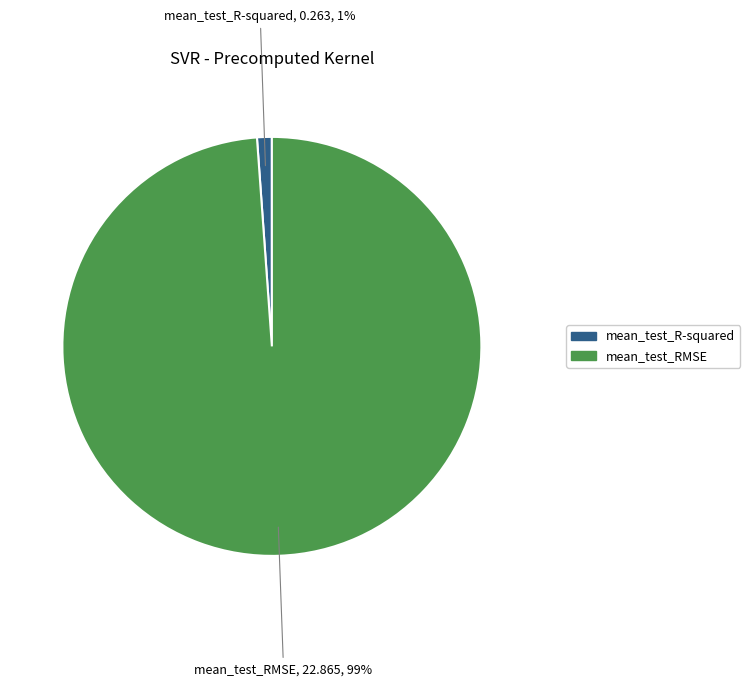

To the nearest percent, what portion does mean_test_R-squared represent?

1%